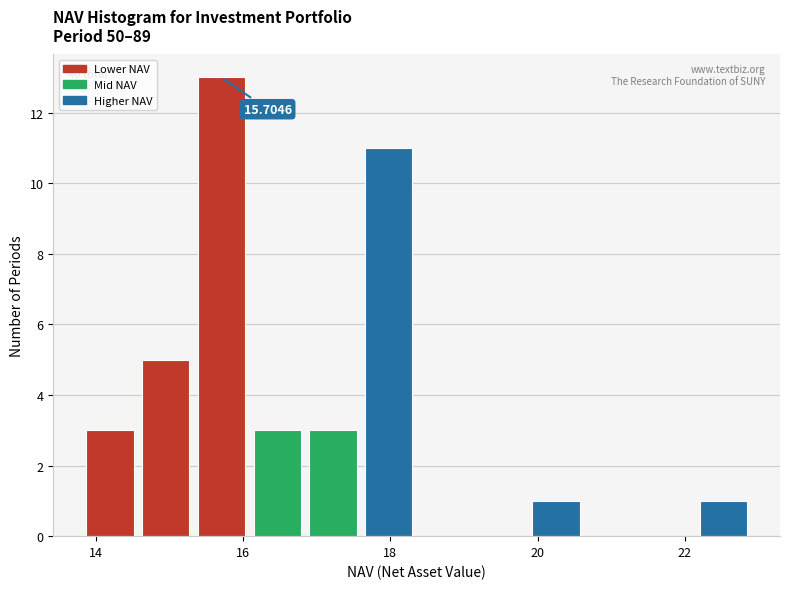

Read against the x-axis, roughly where is the centre of the tallest bar?

15.8